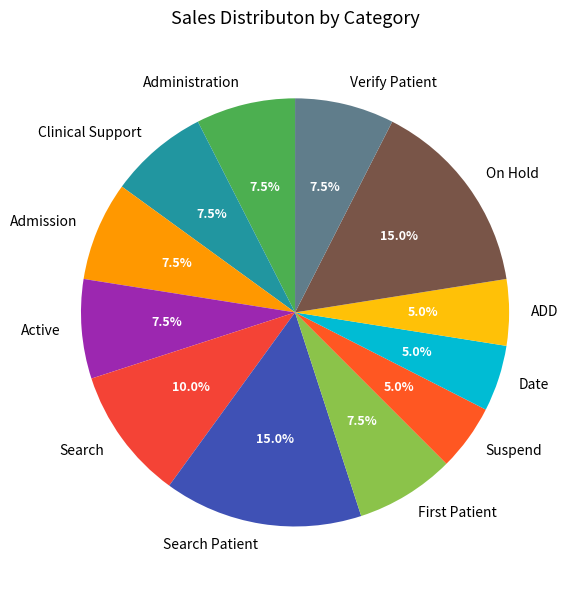

Does Search Patient account for over 50% of the chart?

No